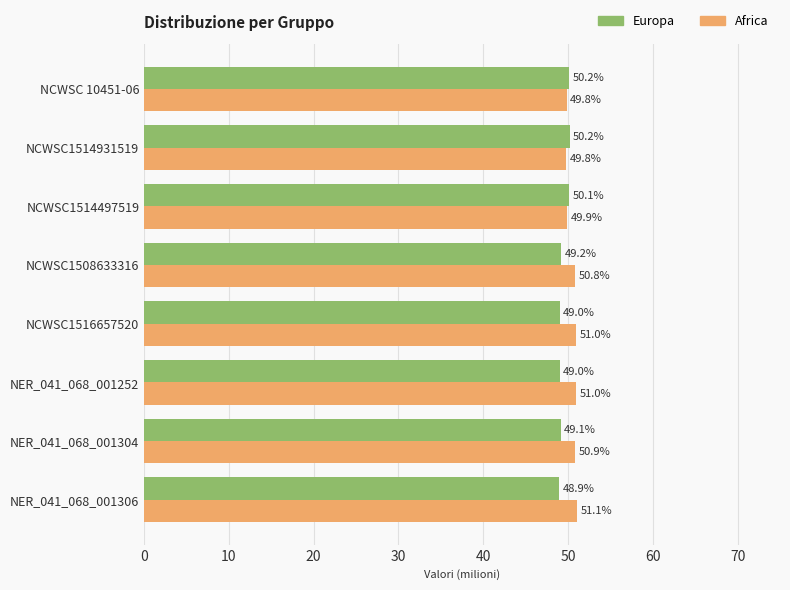

The Africa series shows 86.8 at NCWSC1514931519. True or false?

False